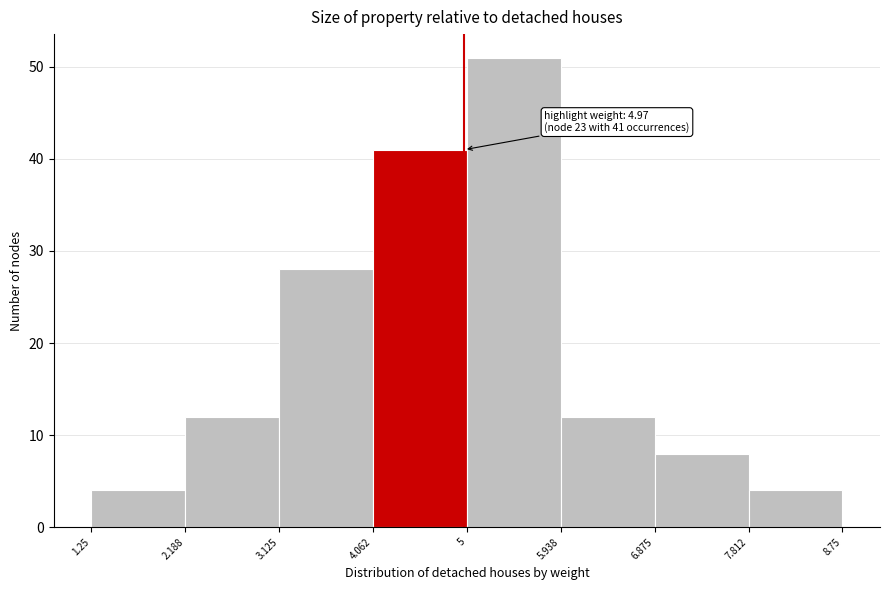

Which range on the x-axis has the tallest bar?

5 to 5.938